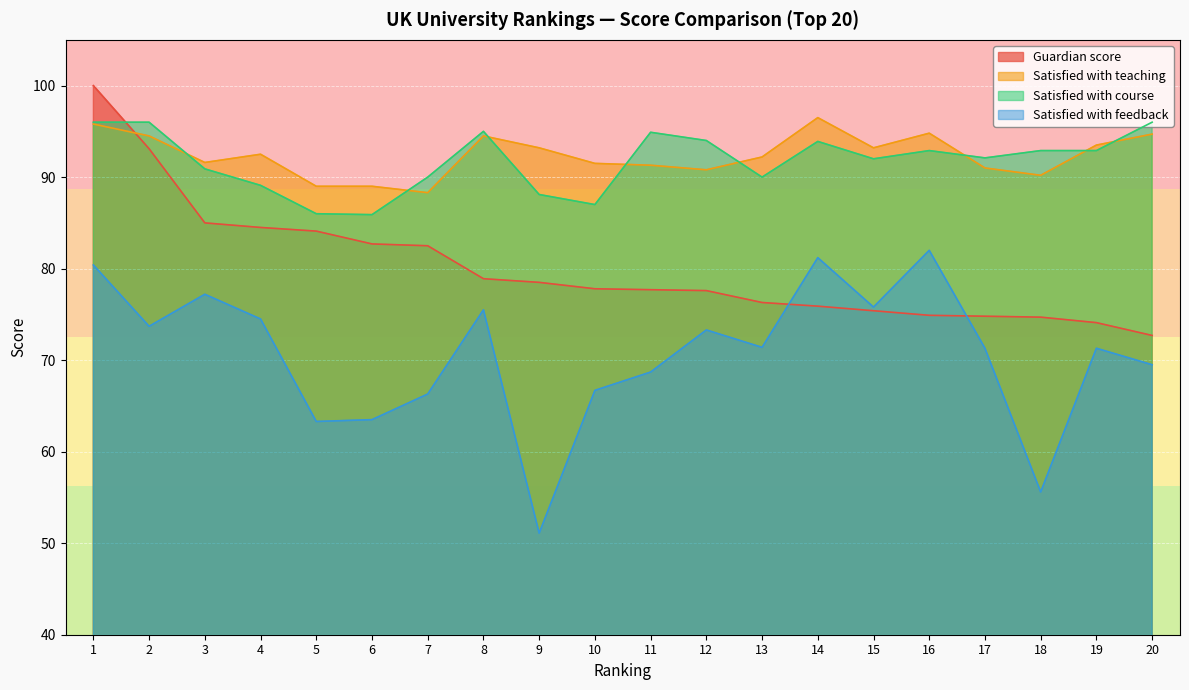

Count the number of categories in the chart.

20